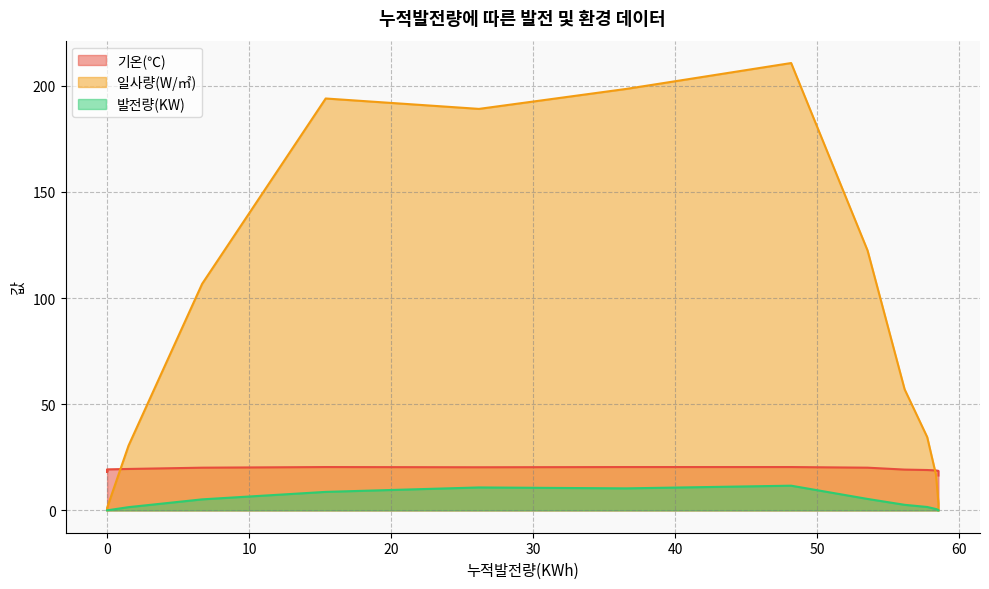

Which series has the largest total across all categories?

일사량(W/㎡)